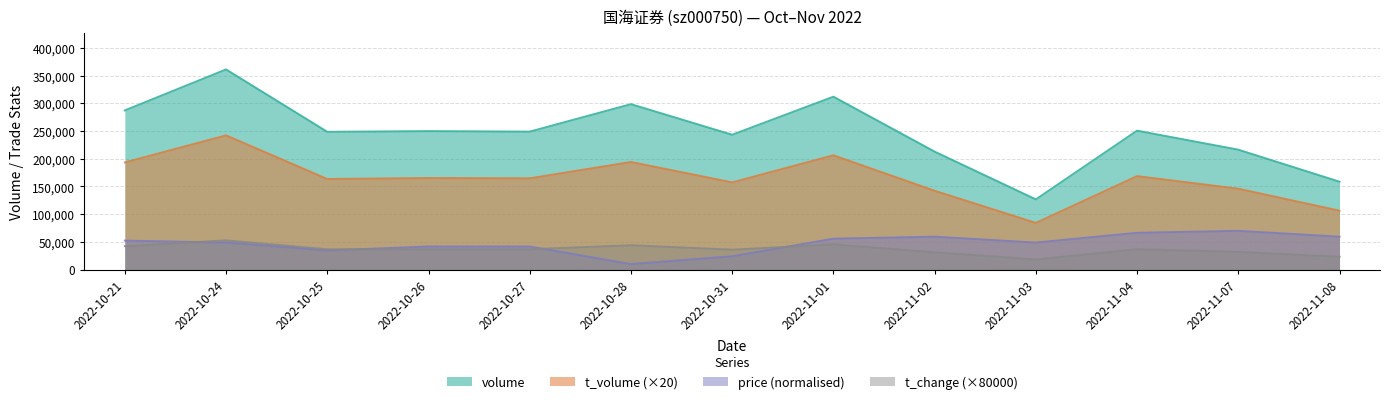

How many lines are shown in the chart?

4